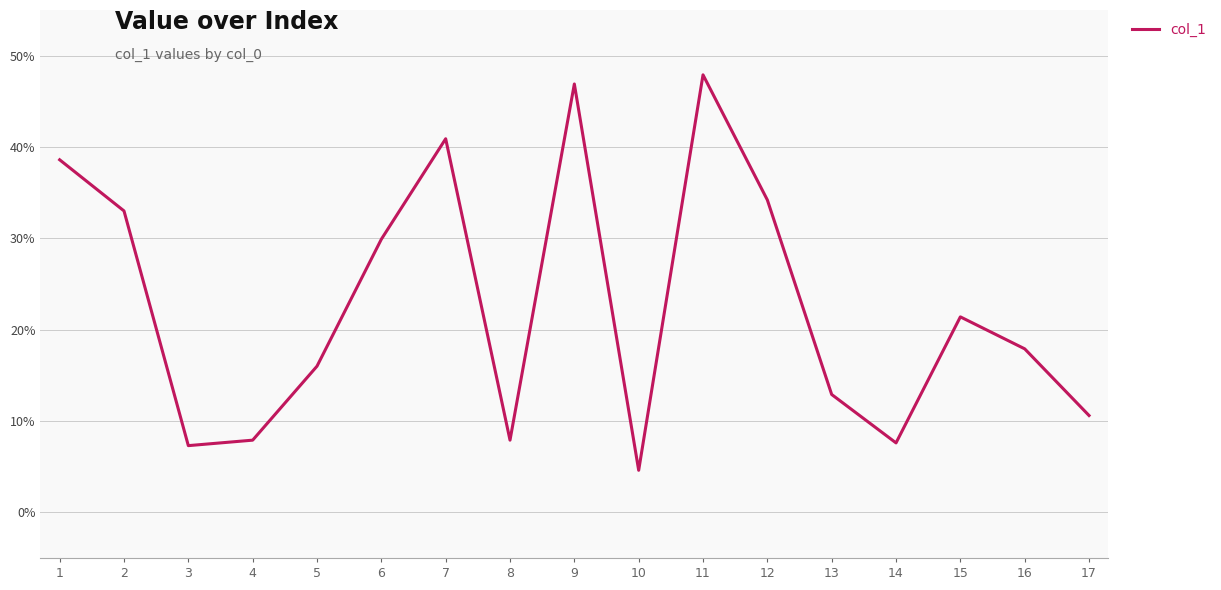

Which has a higher value, 5 or 9?

9